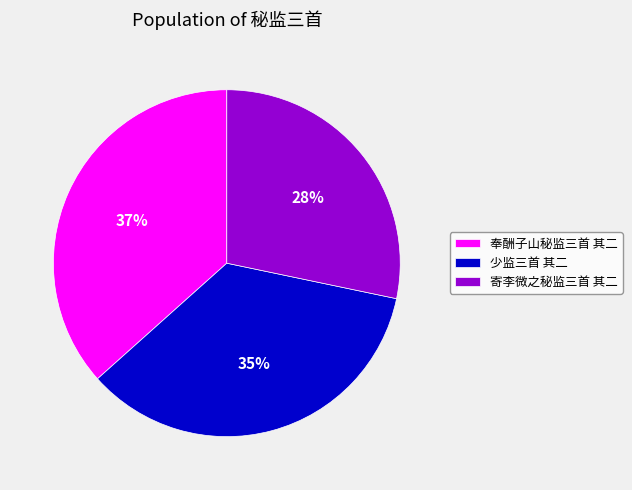

True or false: 寄李微之秘监三首 其二 accounts for 35% of the total.

False